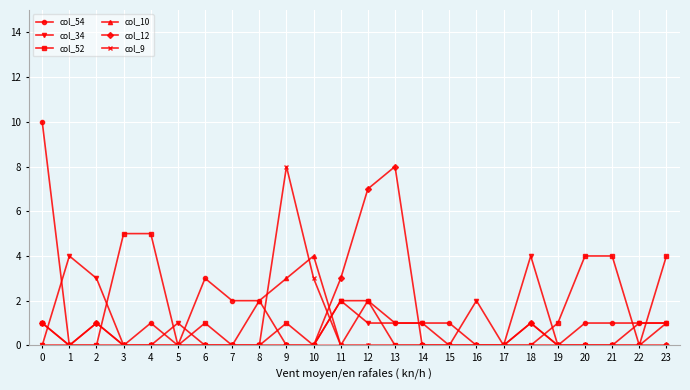

What are all the series names shown in the legend?

col_54, col_34, col_52, col_10, col_12, col_9